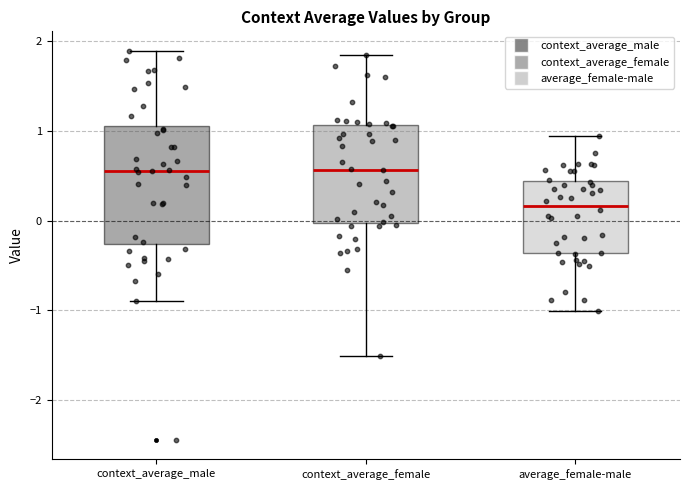

Where is the upper edge of the box for context_average_female on the y-axis? The values are not printed on the chart, so give them approximately, as read against the axis.

1.1